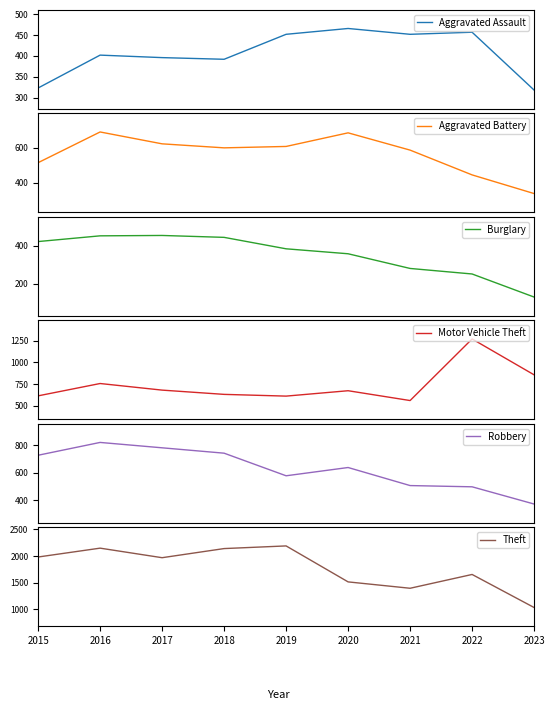

True or false: Robbery and Motor Vehicle Theft intersect in this chart.

True